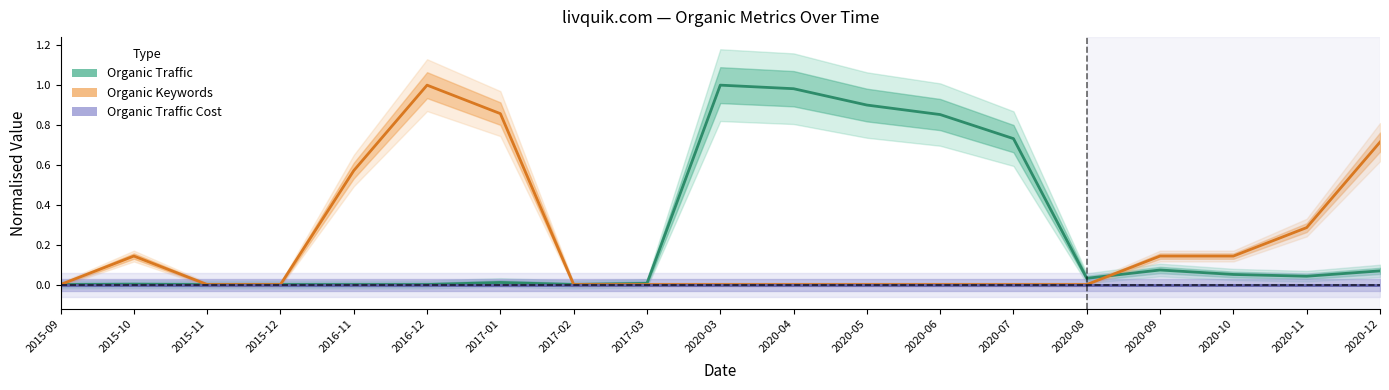

True or false: Organic Traffic Cost and Organic Traffic cross at least once.

False